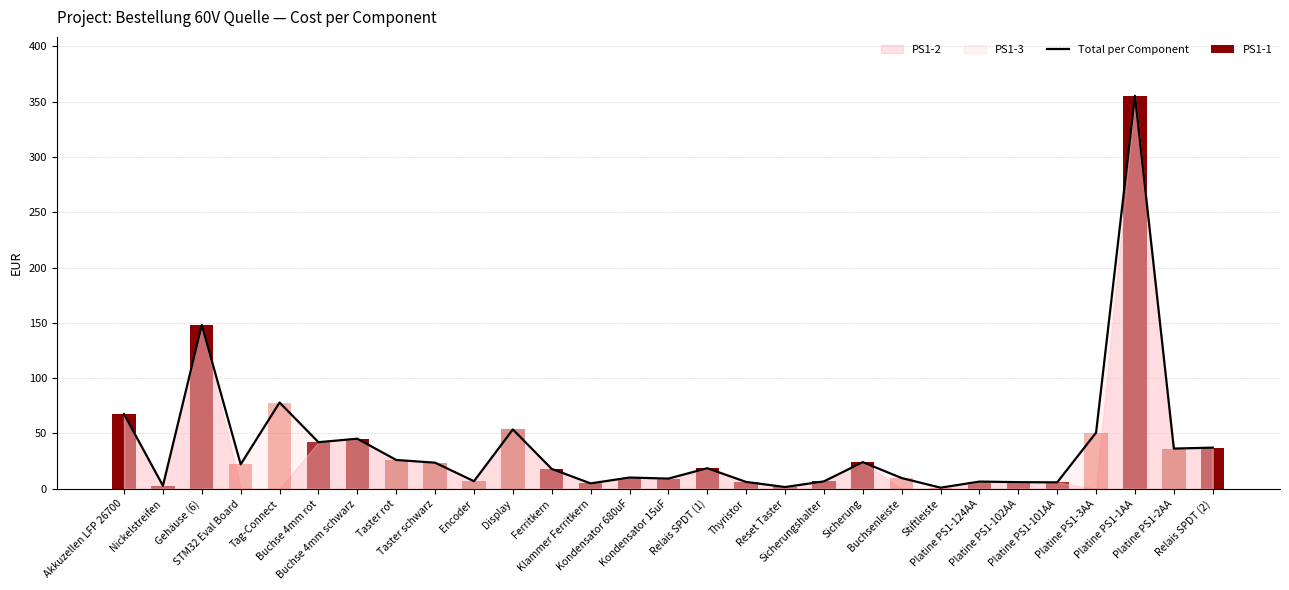

What is the value of the Total per Component bar at the 1st from the left?

67.5